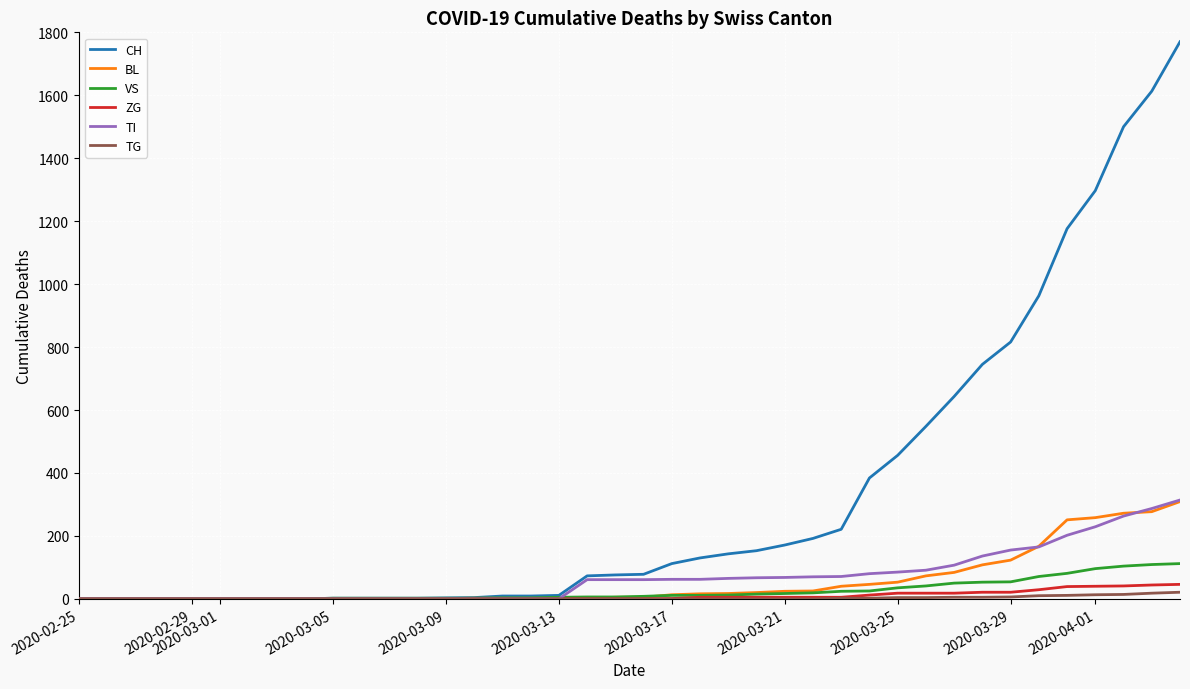

Which series has the largest total across all categories?

CH